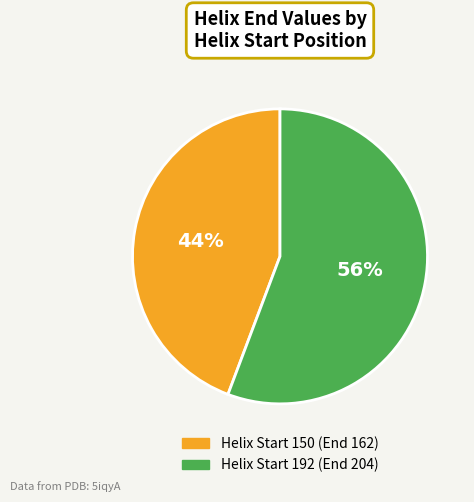

To the nearest percent, what portion does Helix Start 150 (End 162) represent?

44%